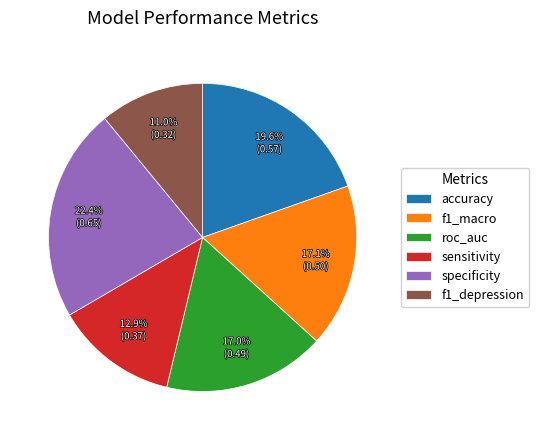

To the nearest percent, what is the combined percentage of f1_macro and roc_auc?

34%